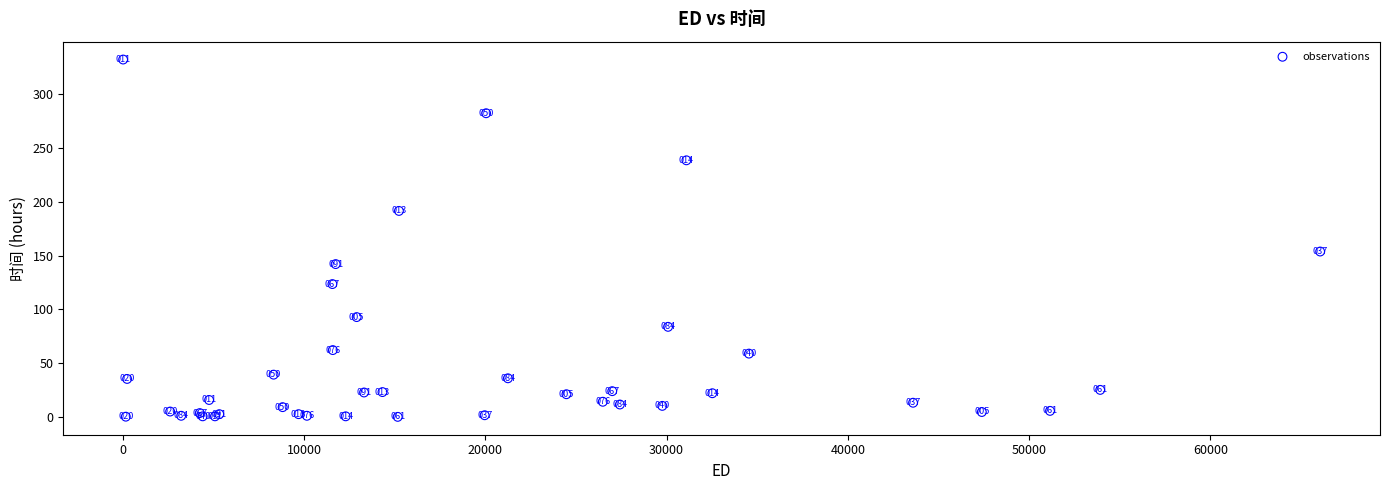

What Y value in the scatter plot is closest to 166?

153.7